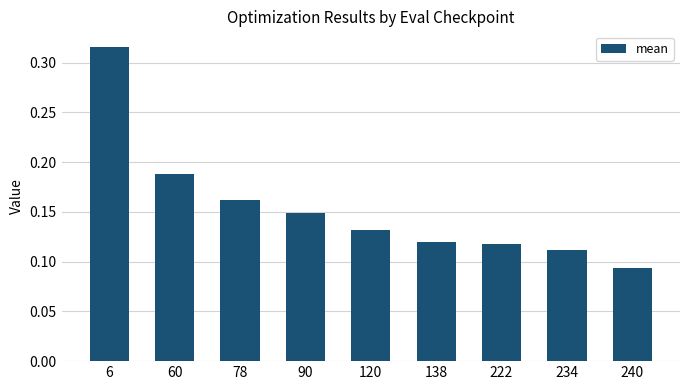

At which label is the value closest to 0?

240